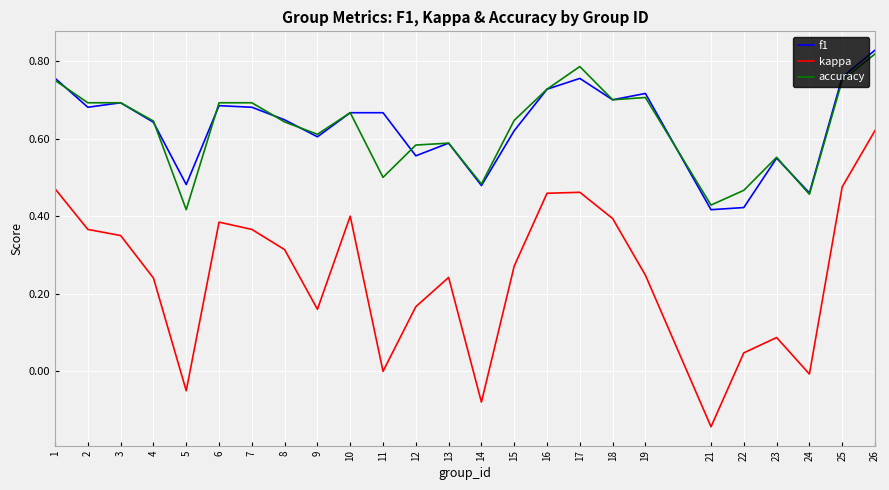

Which series has the widest spread of values?

kappa